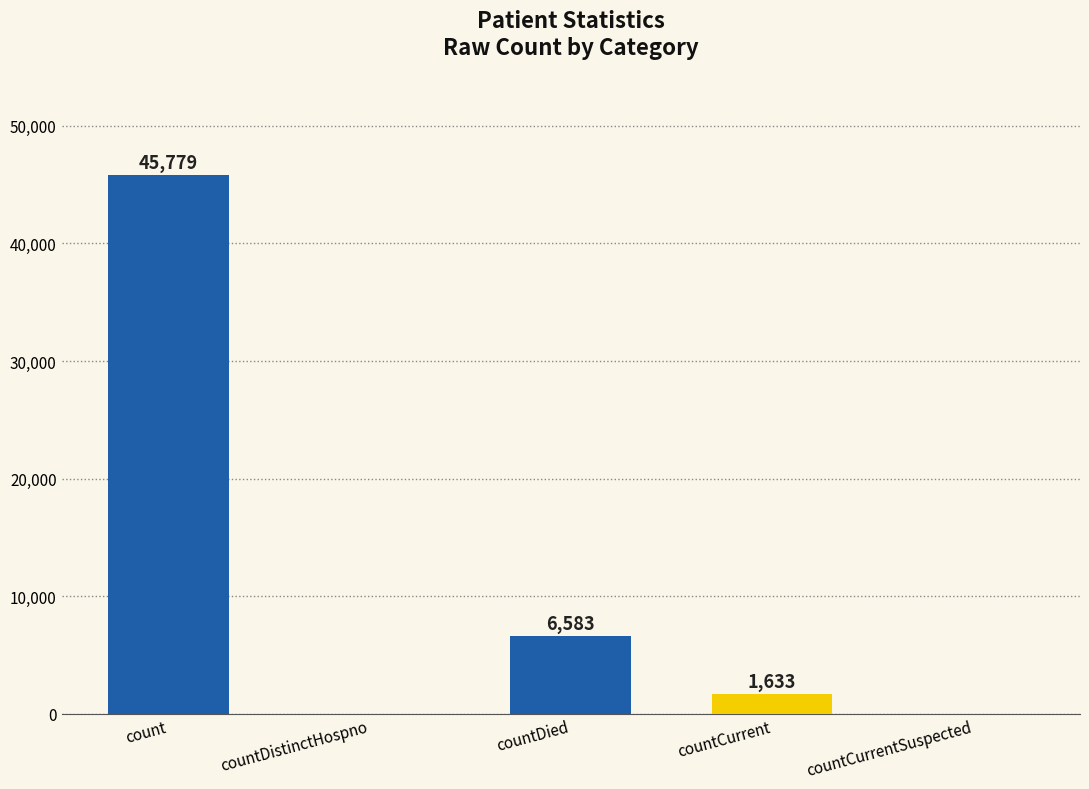

What is the sum of the values at countCurrent and countDied?

8216